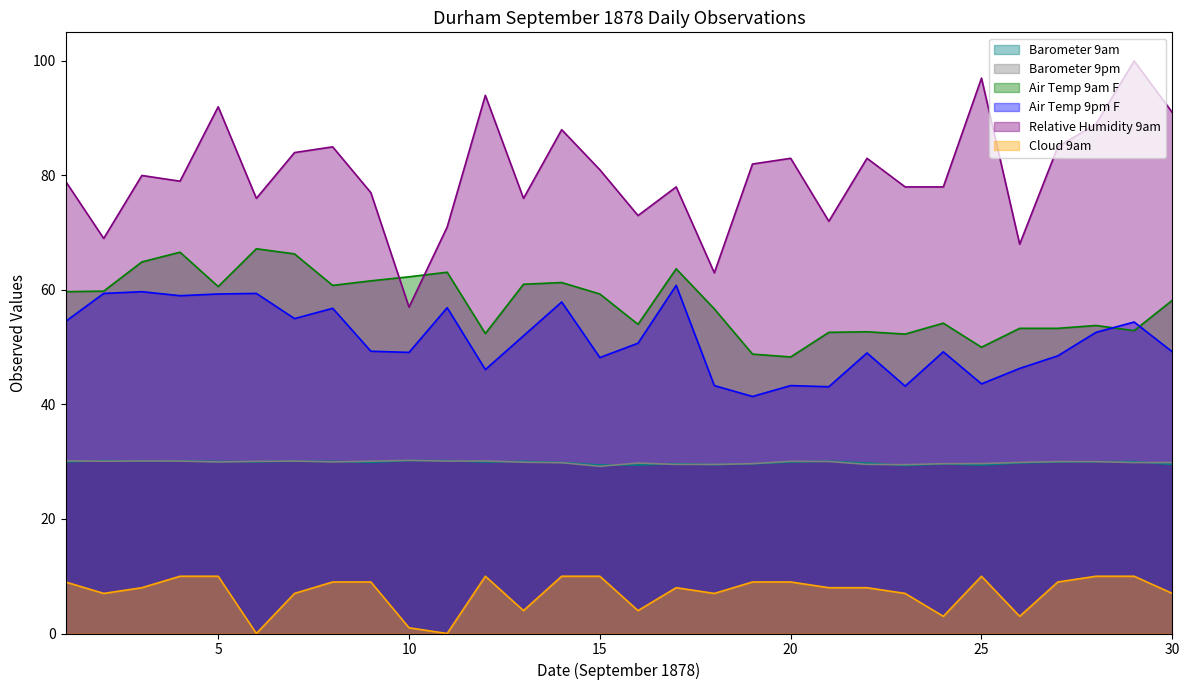

What is the value of the Air Temp 9pm F point at the 23rd from the left?

43.2